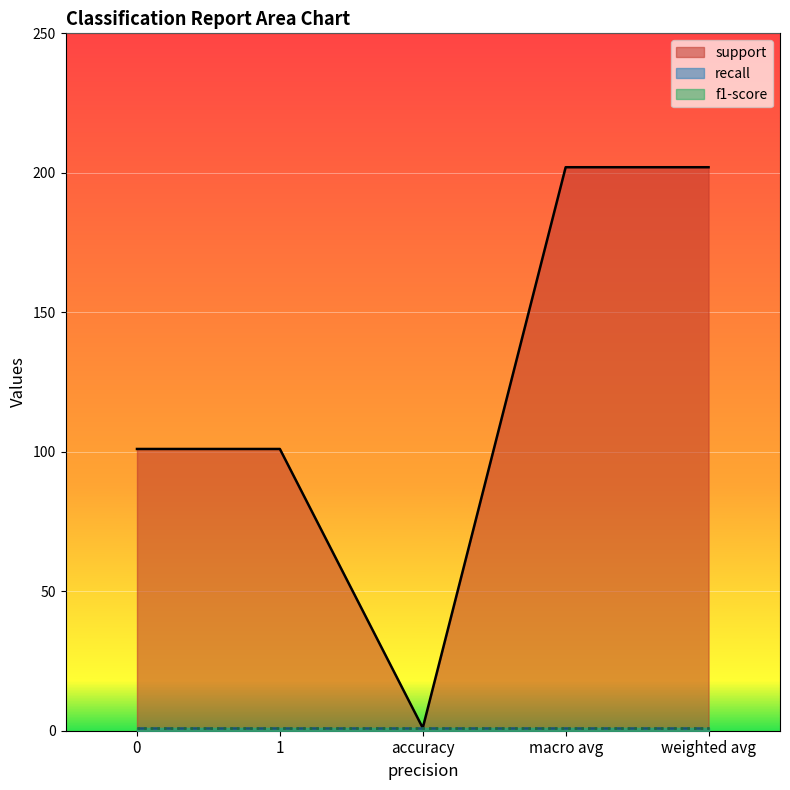

What is the sum of all f1-score values?

5